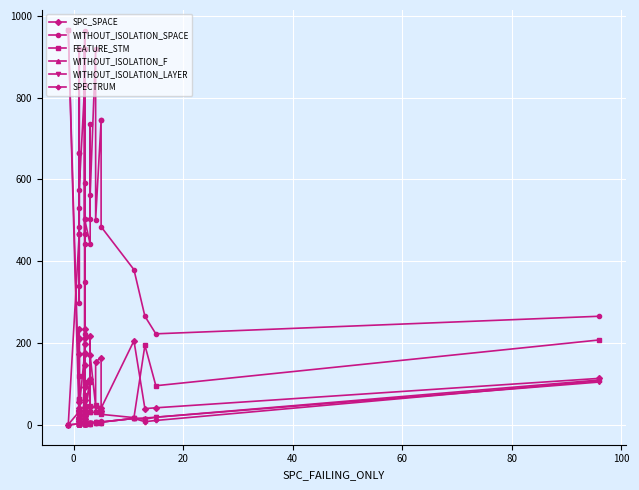

The WITHOUT_ISOLATION_SPACE series shows 386 at 25. True or false?

False